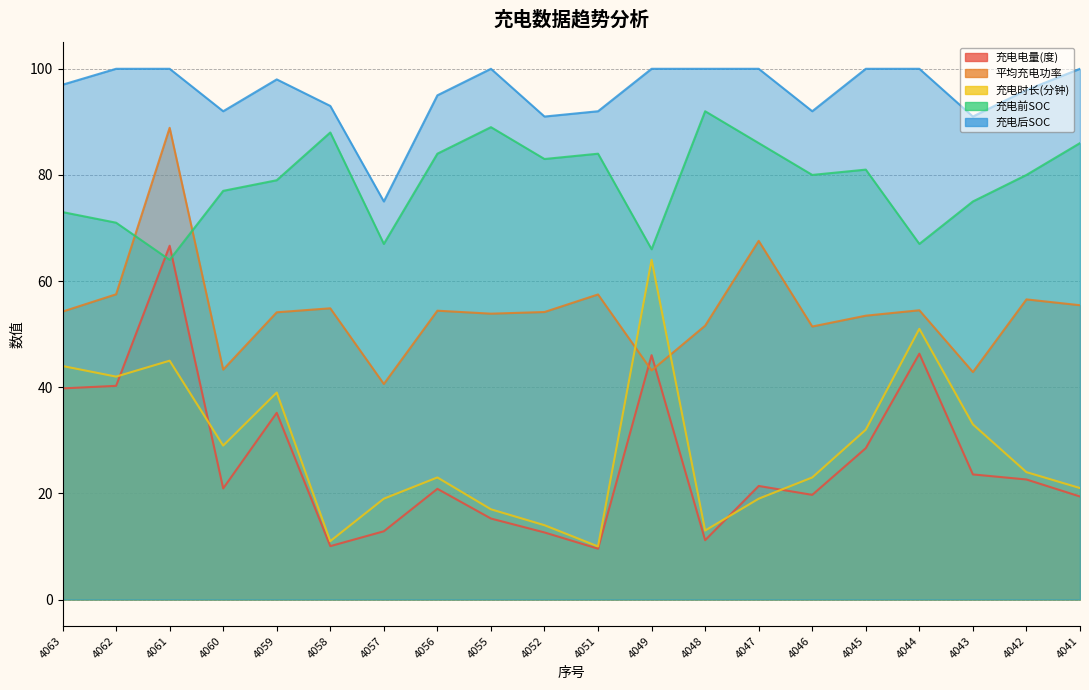

Between 4062 and 4051, which series saw the biggest shift?

充电时长(分钟)